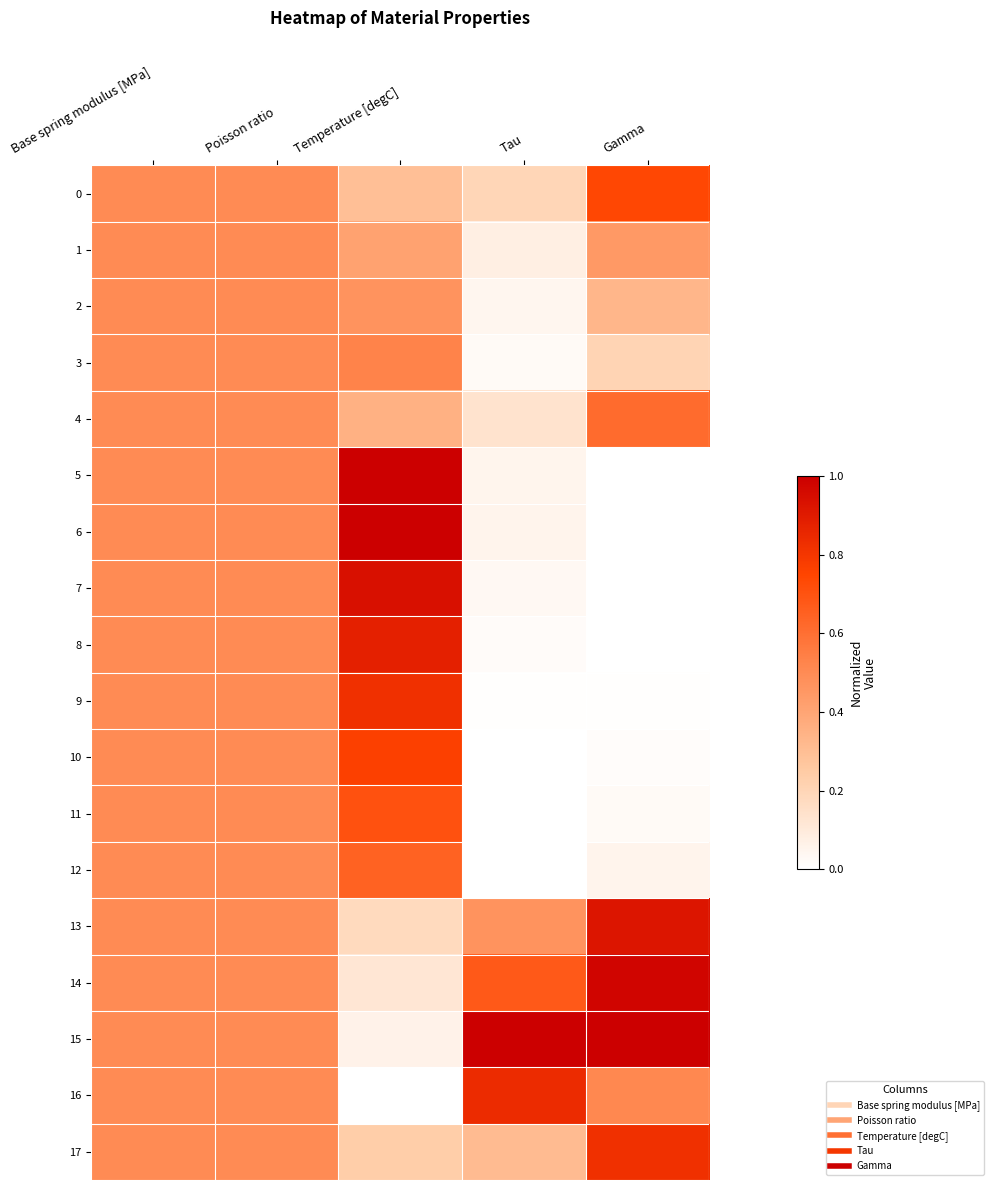

What is the total value across all series at Temperature [degC]?

9.4